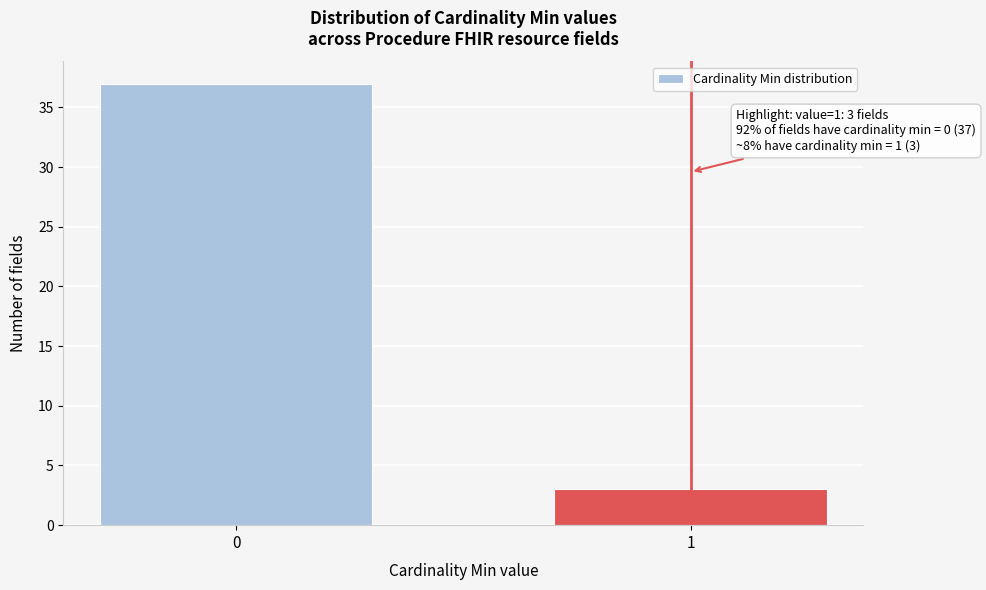

Reading left to right, list all the values displayed in this chart.

37	3